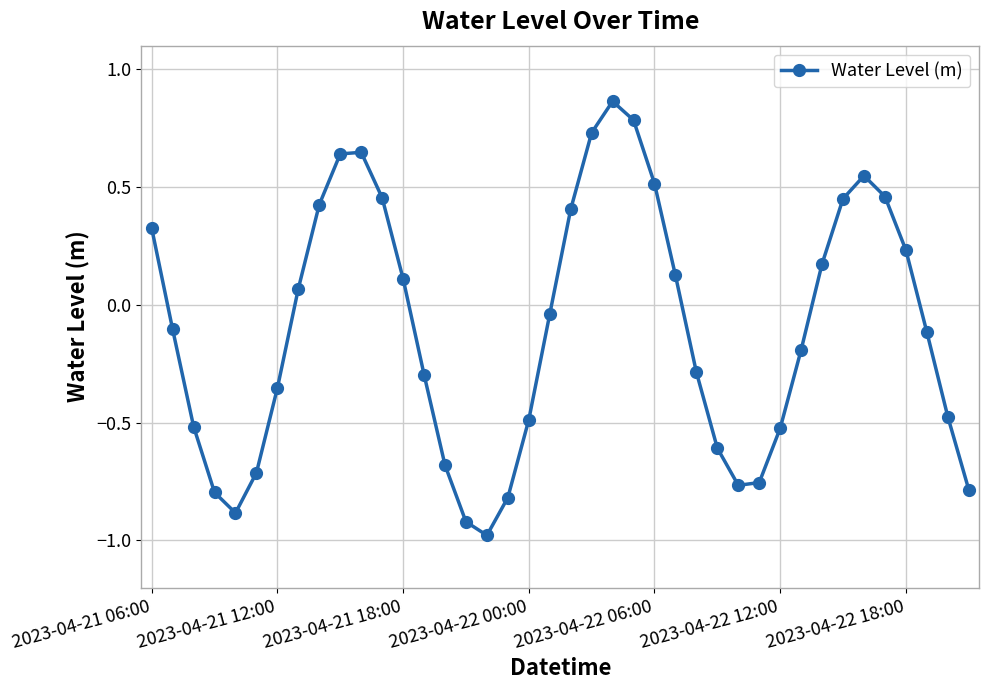

What is the value of the 5th point from the left?

-0.9